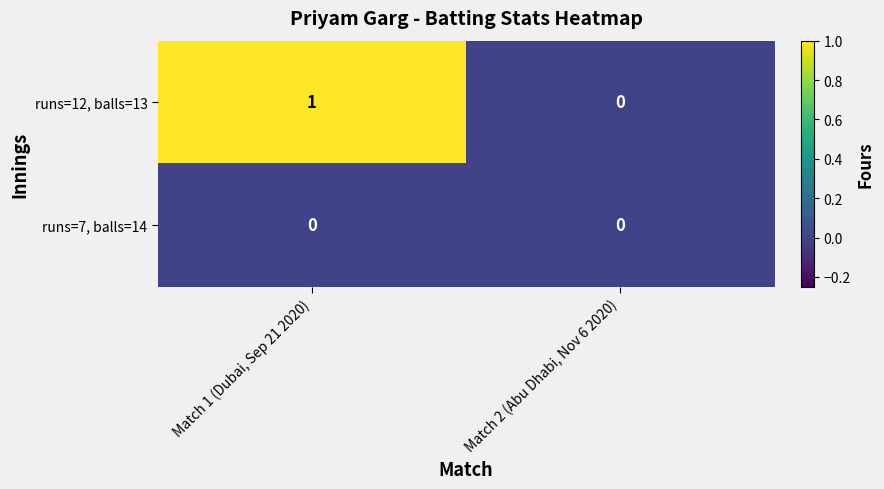

How many data points does each series have?

2